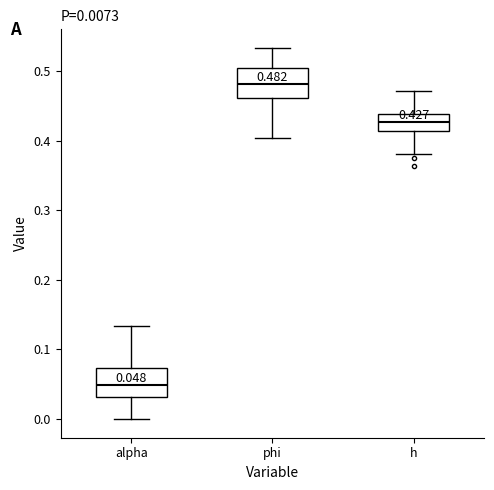

Which box has the highest median line?

phi